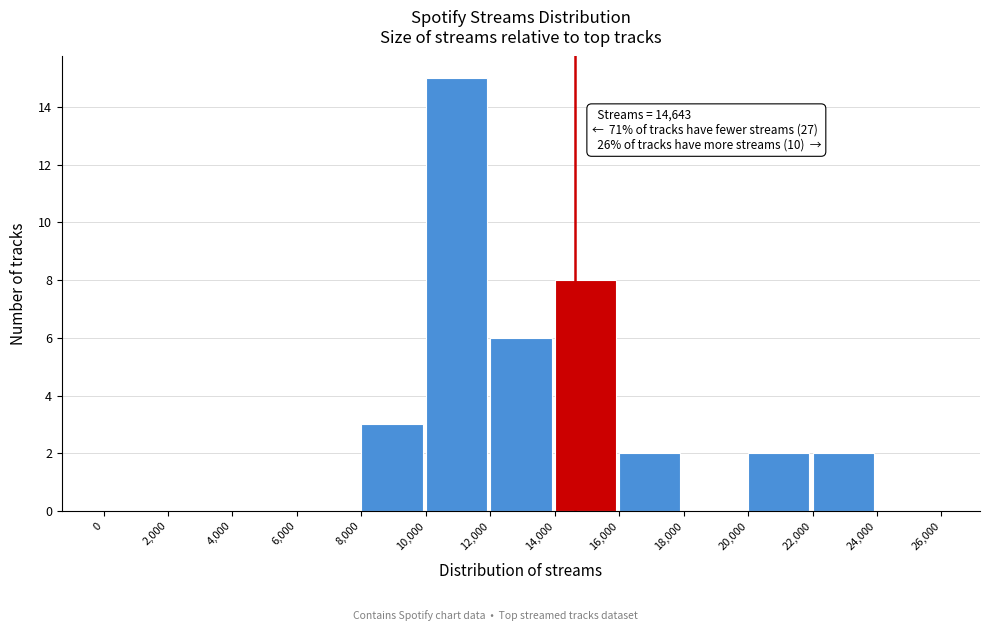

Over which range of the x-axis is the bar tallest?

10,000 to 12,000